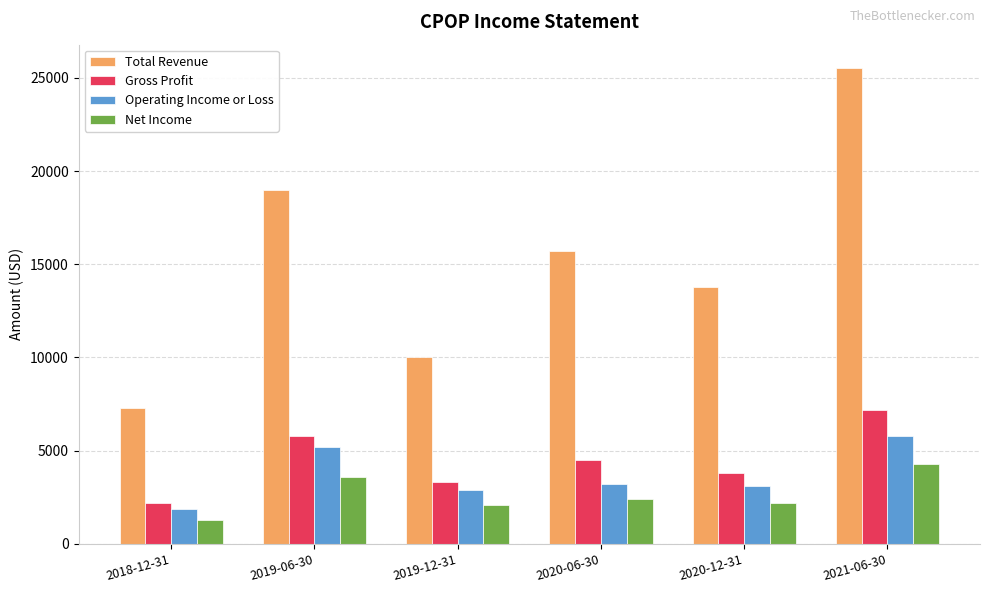

What is the total value across all series at 2021-06-30?

42800